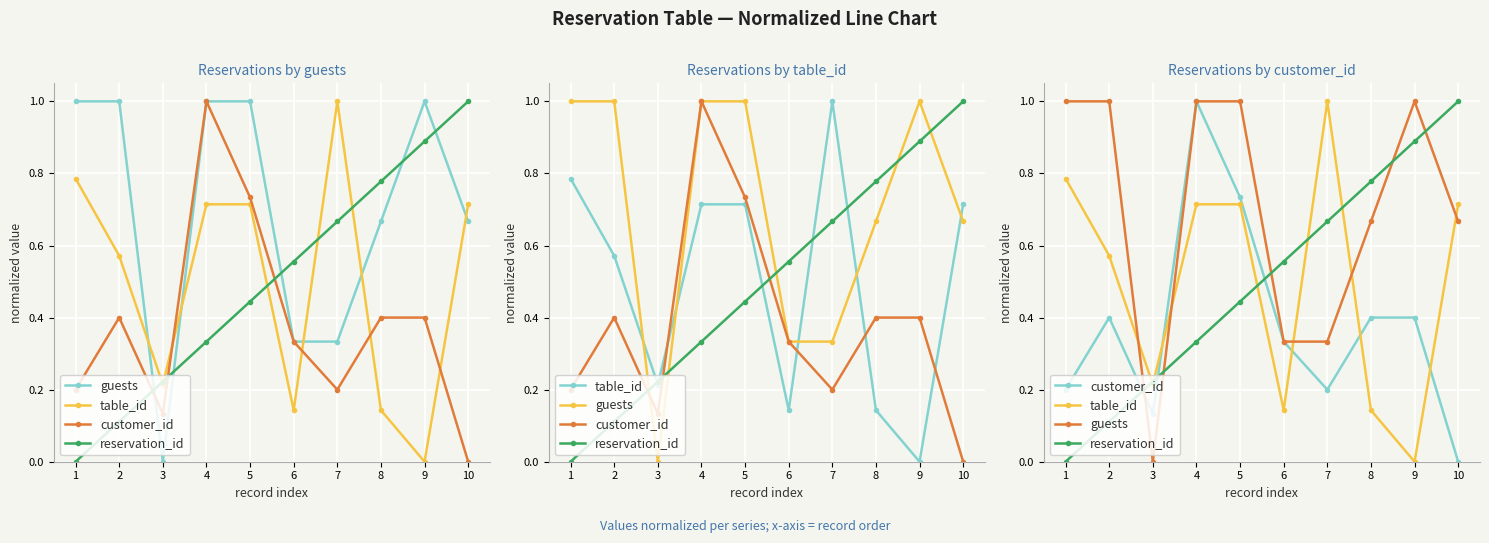

How many intersections are there between reservation_id and guests?

5